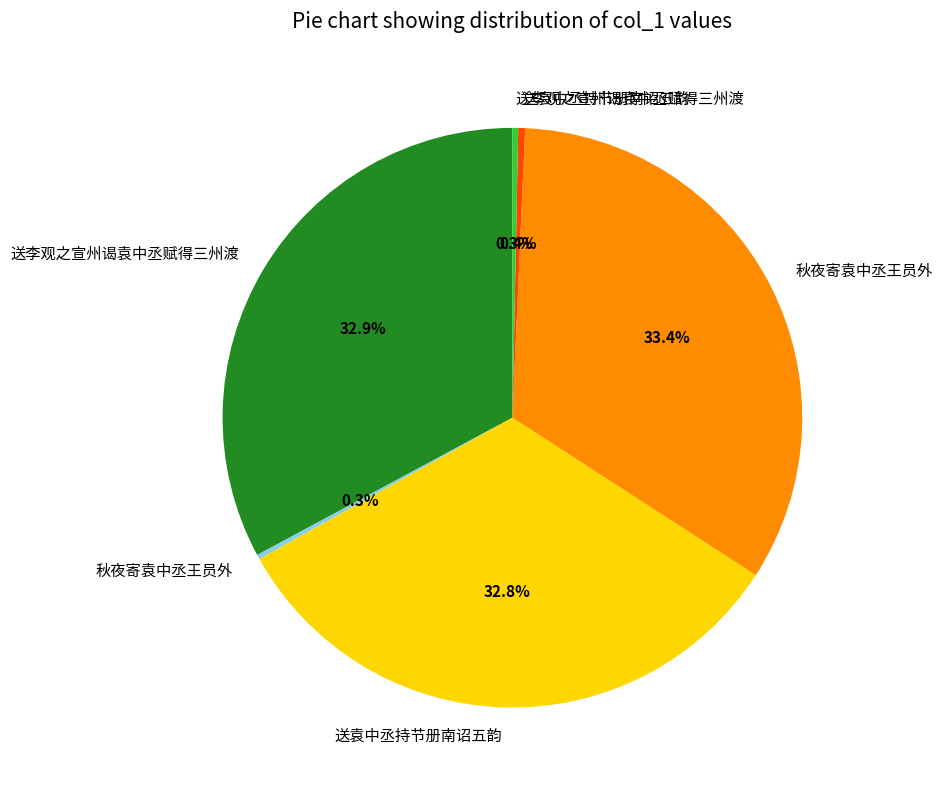

Does any single category account for the majority?

No